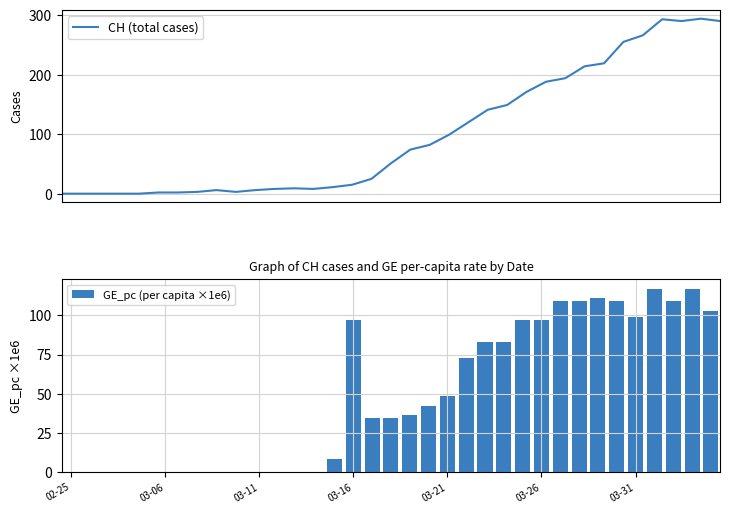

True or false: GE_pc (per capita ×1e6) has a value of 62.0 at 03-16.

False